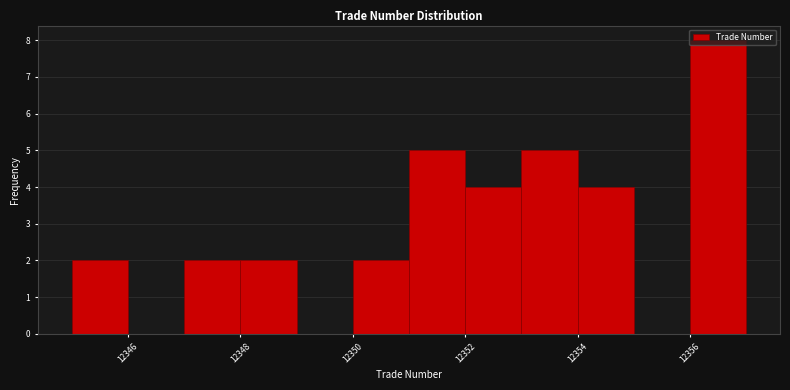

Reading left to right, list every bar in this chart as the range it spans on the x-axis followed by its height. The values are not printed on the chart, so give them approximately, as read against the axis.

12345 to 12346: 2
12346 to 12347: 0
12347 to 12348: 2
12348 to 12349: 2
12349 to 12350: 0
12350 to 12351: 2
12351 to 12352: 5
12352 to 12353: 4
12353 to 12354: 5
12354 to 12355: 4
12355 to 12356: 0
12356 to 12357: 8